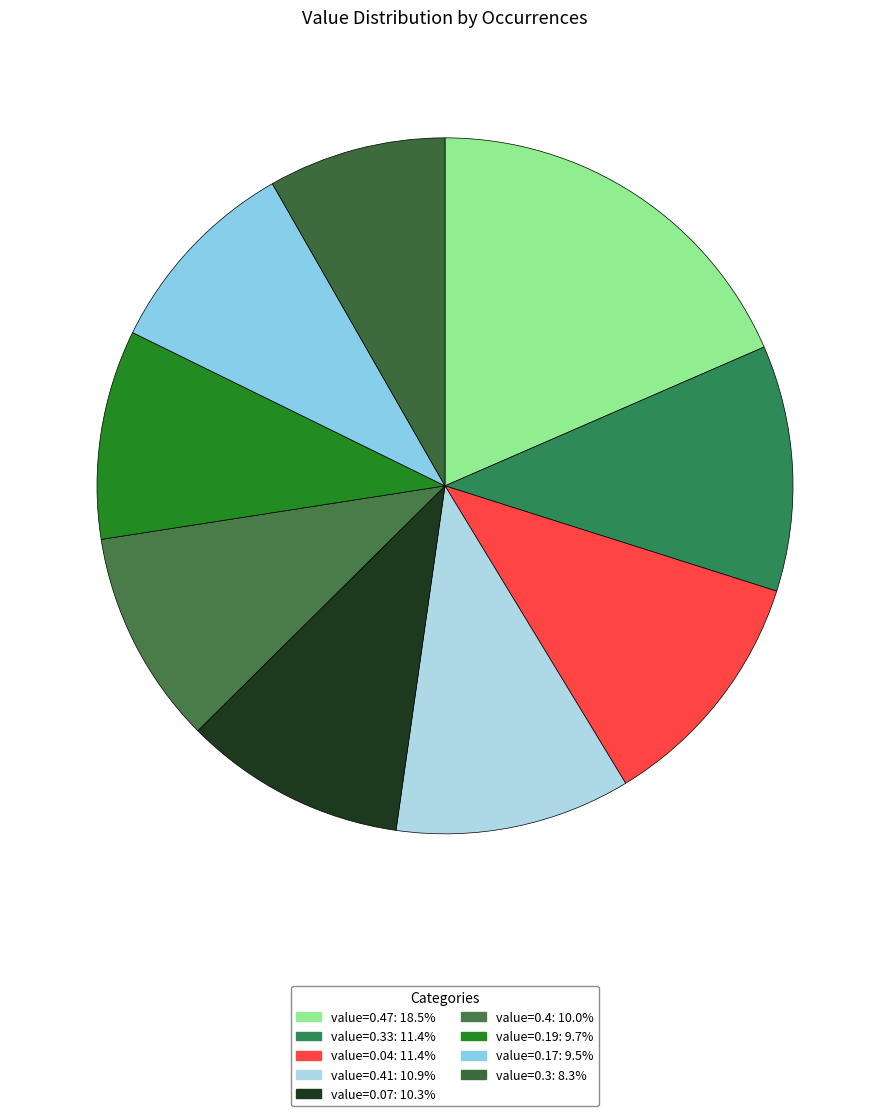

How many slices are in this pie chart?

9